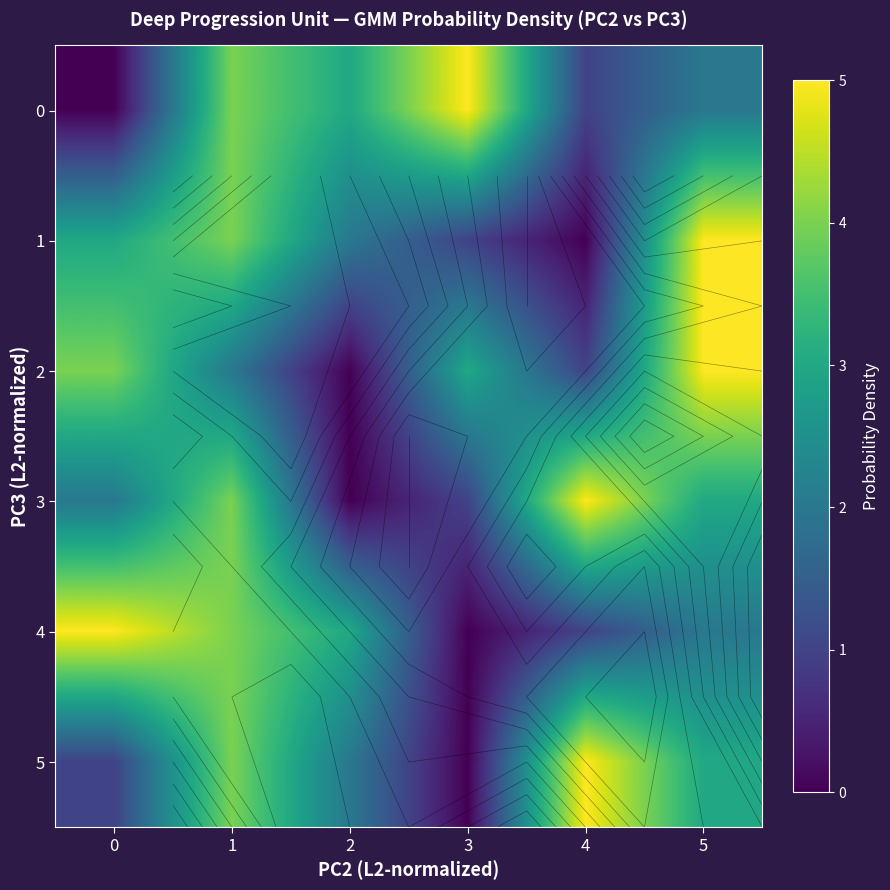

How many categories are shown in the chart?

6